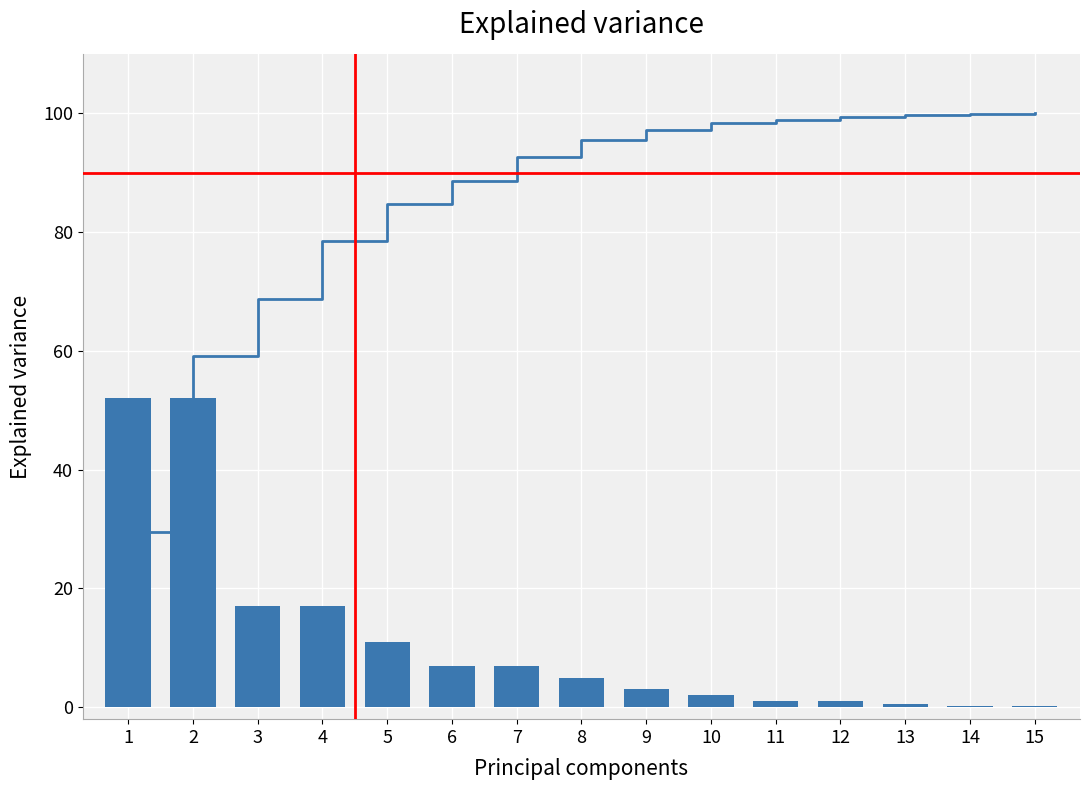

At which label does Cumulative variance reach its minimum?

1